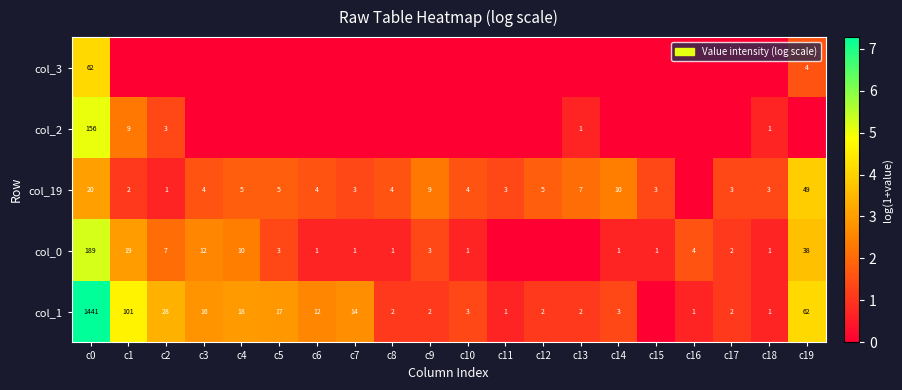

What is the sum of the col_19 values at c13 and c5?

12